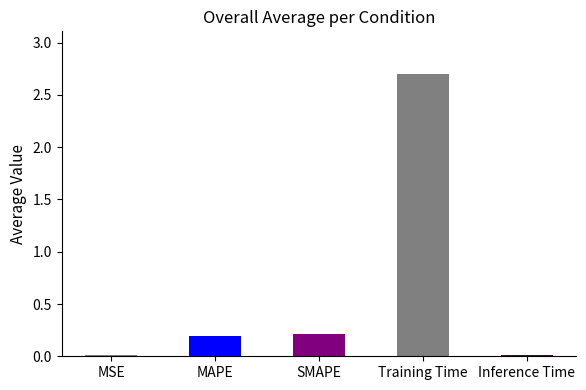

Does the chart contain stacked bars?

No